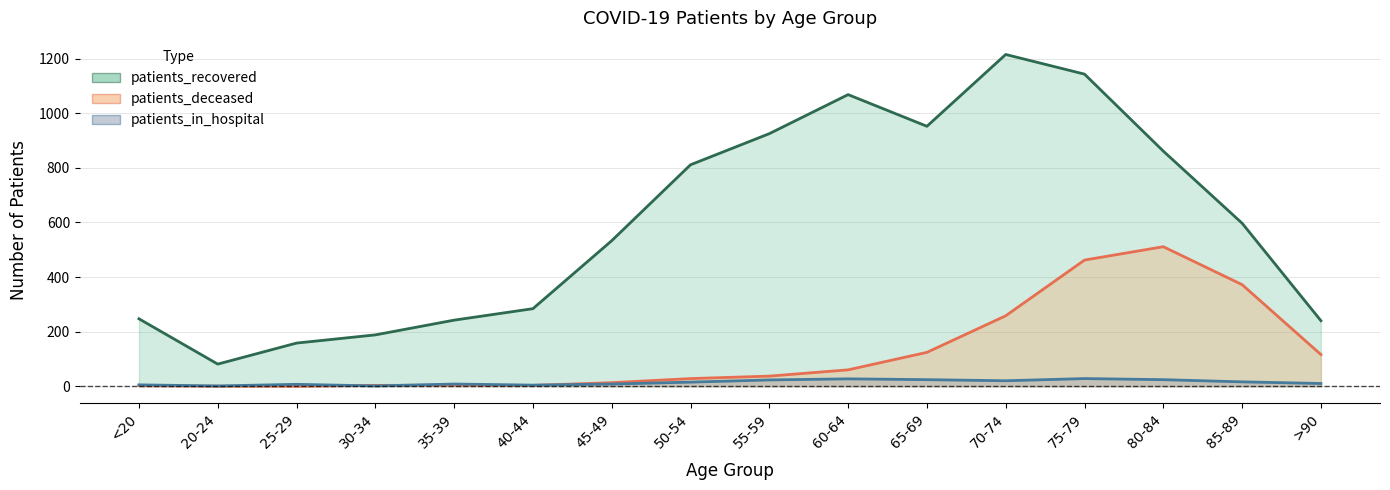

What is the difference between the highest and lowest values at 55-59?

902